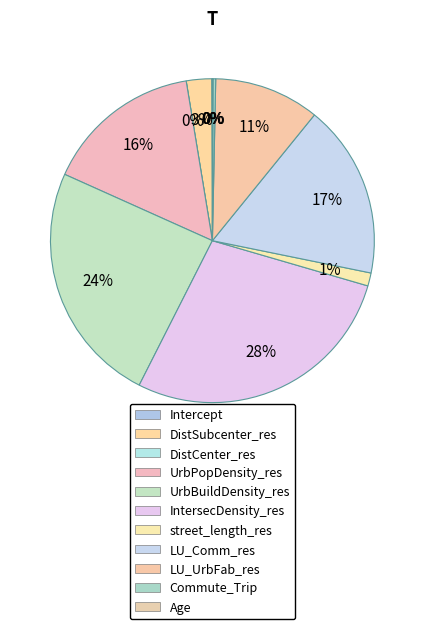

True or false: DistSubcenter_res accounts for 3% of the total.

True